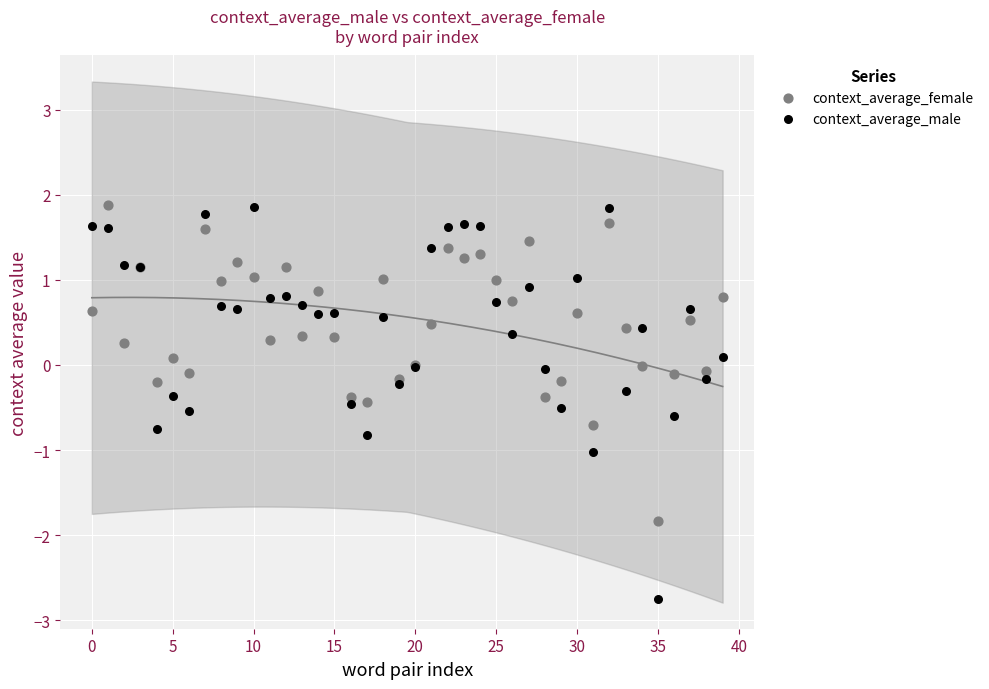

Which series has the largest Y range (max minus min)?

context_average_male